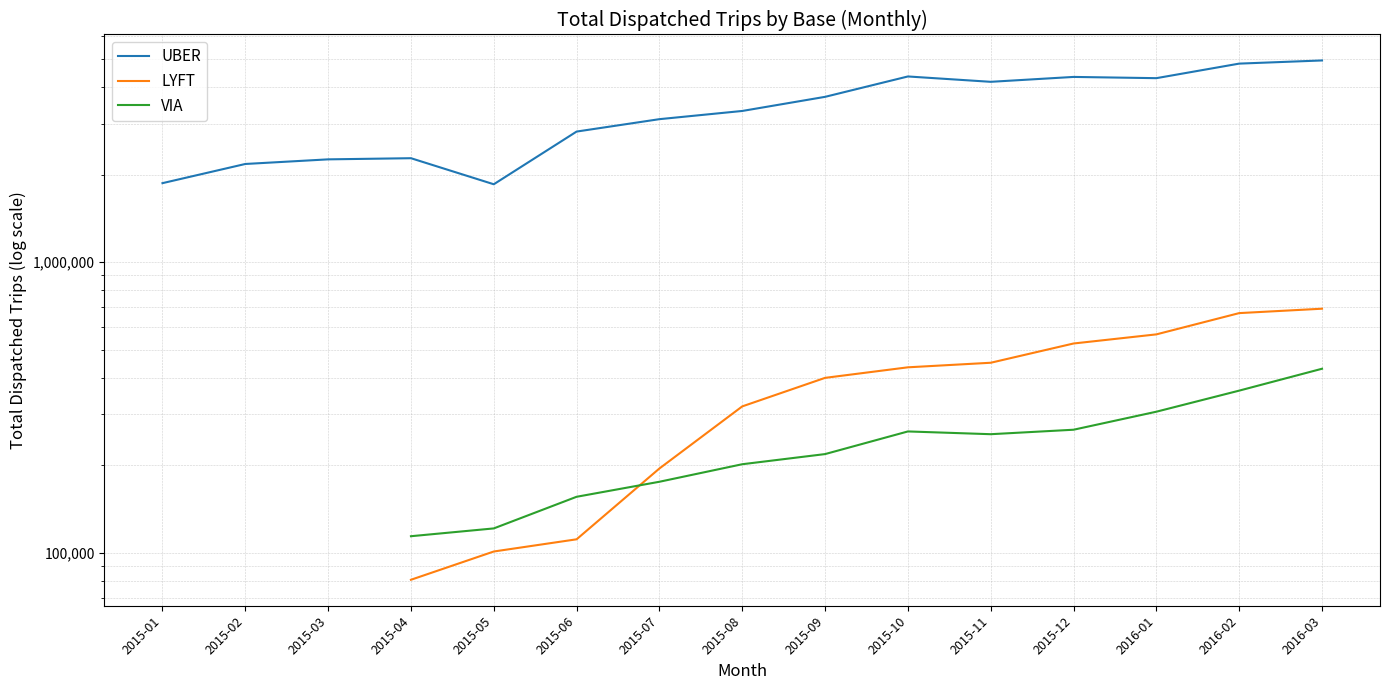

Which series ends up on top after the final intersection of VIA and LYFT?

LYFT